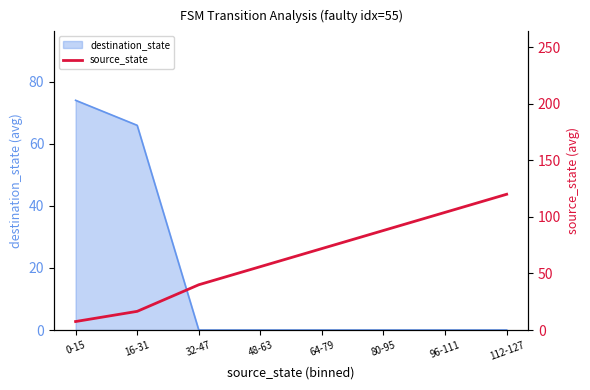

Is it true that destination_state equals 116.9 at 0-15?

False